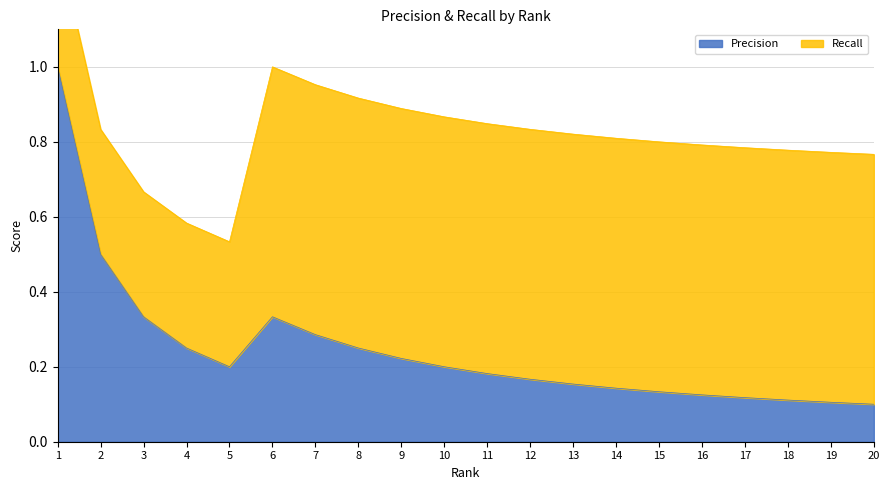

What is the approximate value at 7?

0.3